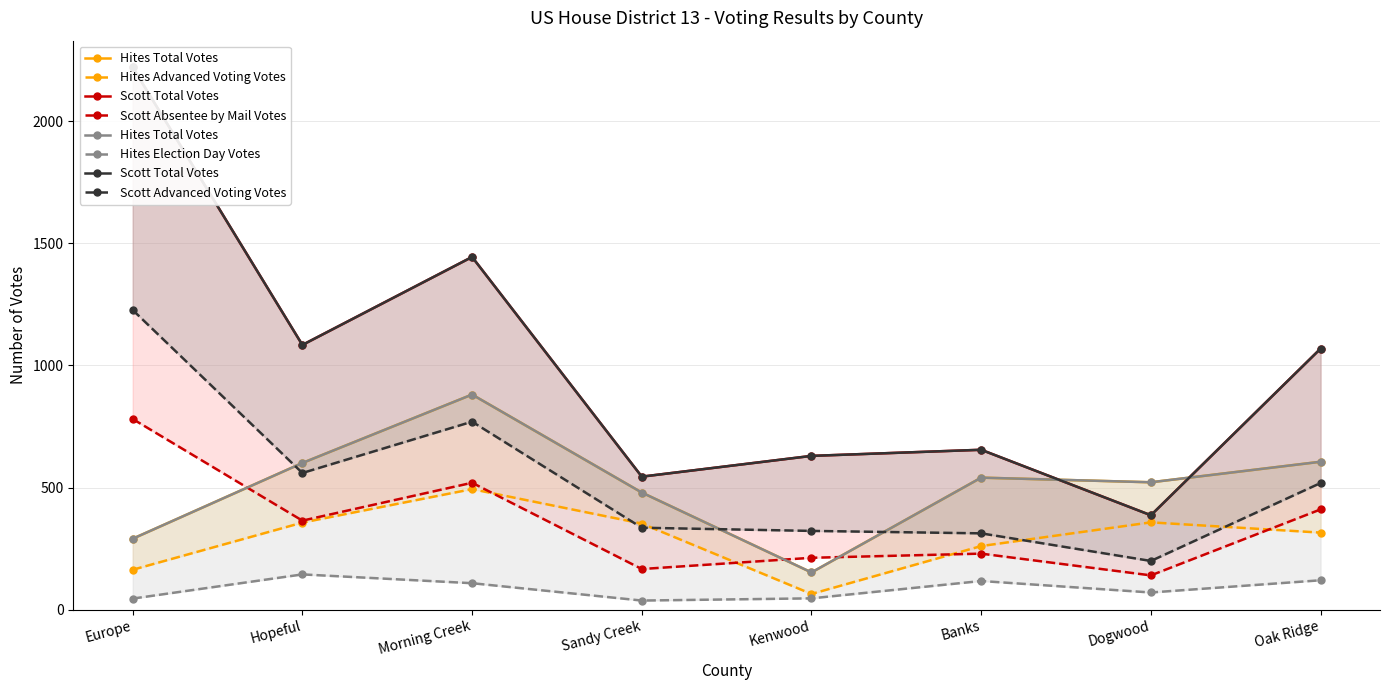

Reading left to right, transcribe all the data shown in this chart.

Hites Total Votes: 291	601	881	480	153	541	522	606
Hites Advanced Voting Votes: 164	357	494	353	65	261	358	316
Scott Total Votes: 2220	1084	1444	545	630	655	387	1069
Scott Absentee by Mail Votes: 781	365	520	167	213	230	141	411
Hites Election Day Votes: 46	145	109	38	47	118	71	121
Scott Advanced Voting Votes: 1227	560	770	336	323	313	200	519